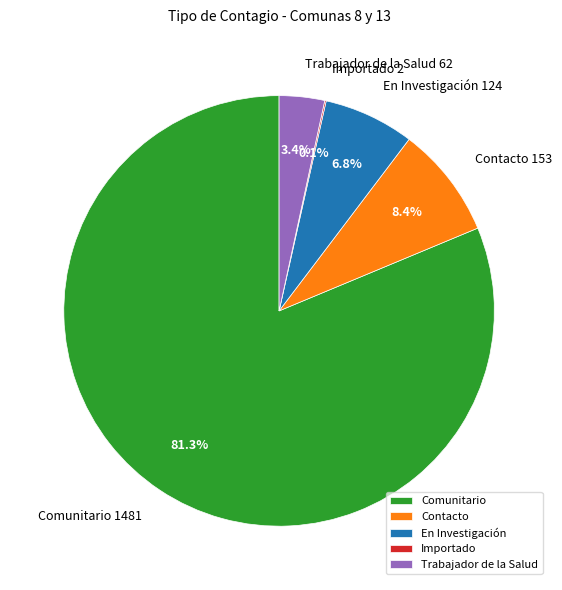

To the nearest percent, what percentage of the pie is Contacto?

8%